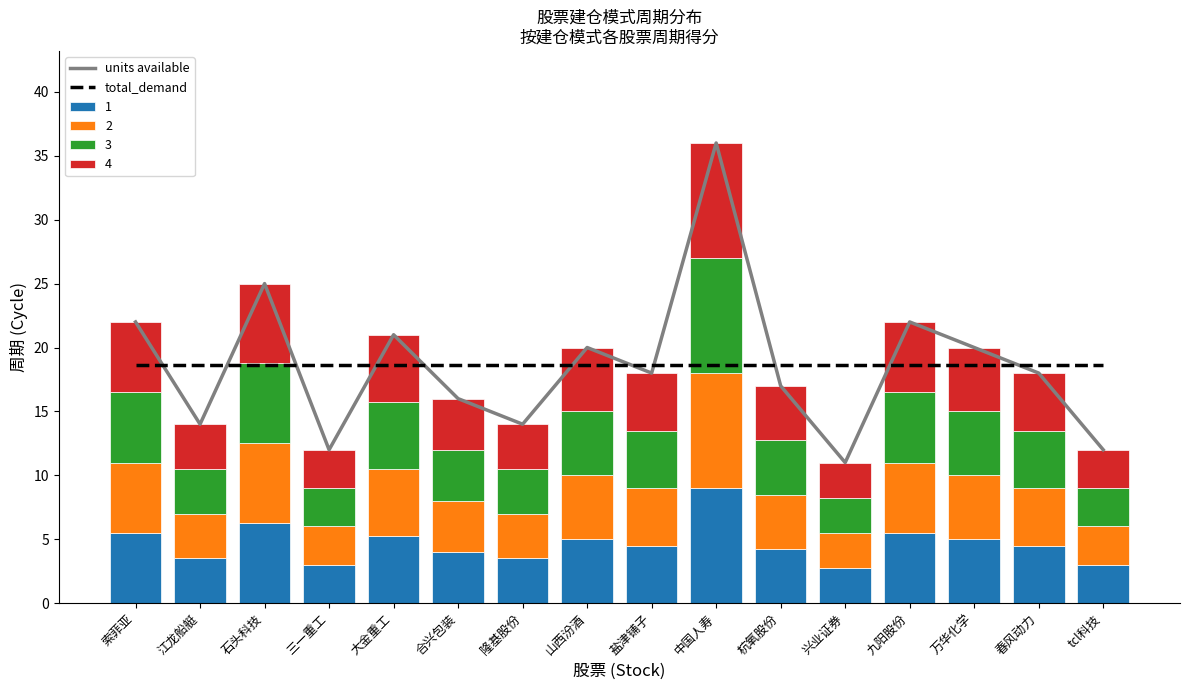

Which category has the highest value in the 1 series?

中国人寿